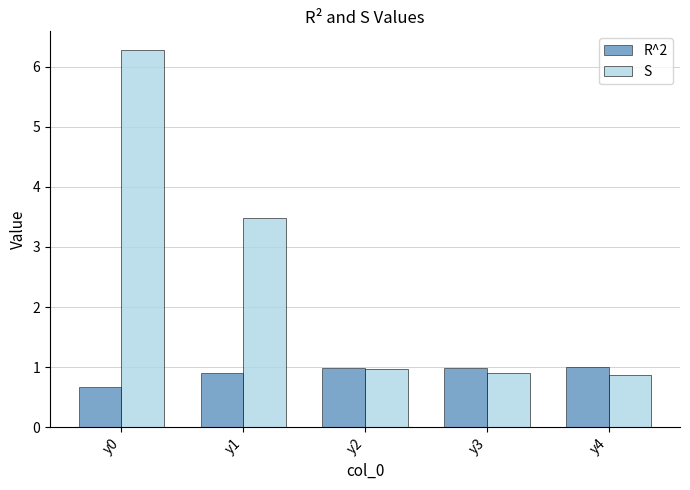

At which category is the sum across all series the highest?

y0